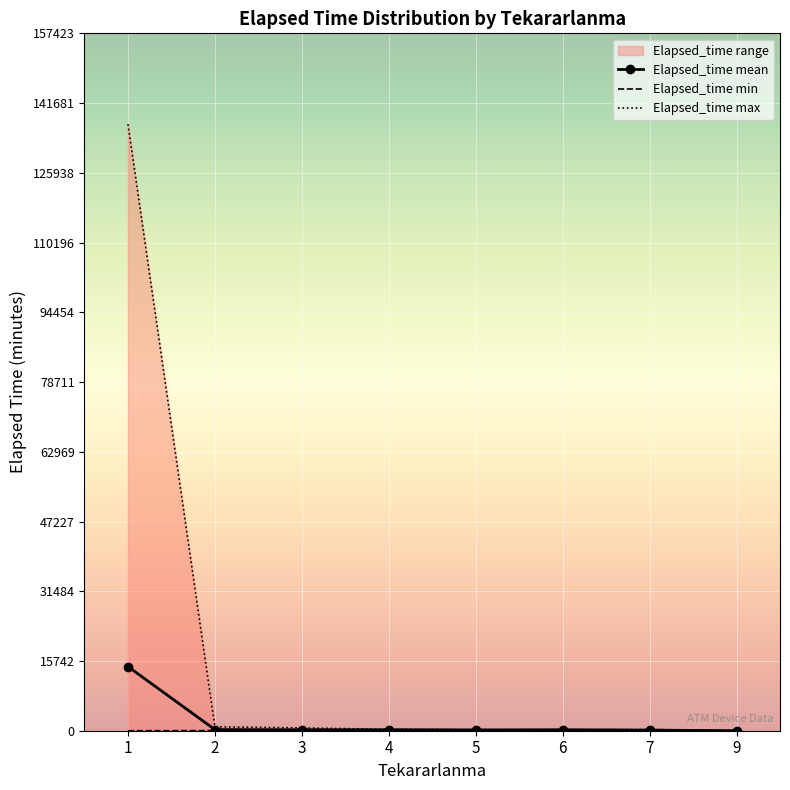

True or false: Elapsed_time mean has a value of 218.8 at 4.

True